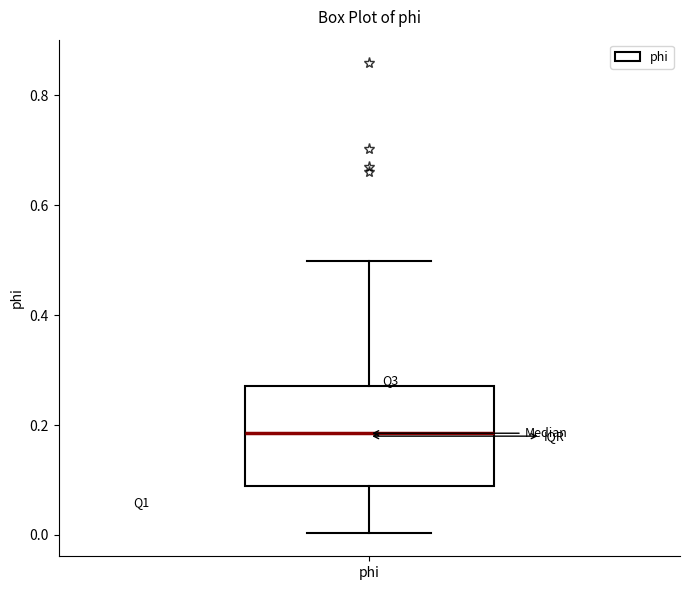

Where does the median line of the box for phi sit on the y-axis? The values are not printed on the chart, so give them approximately, as read against the axis.

0.18